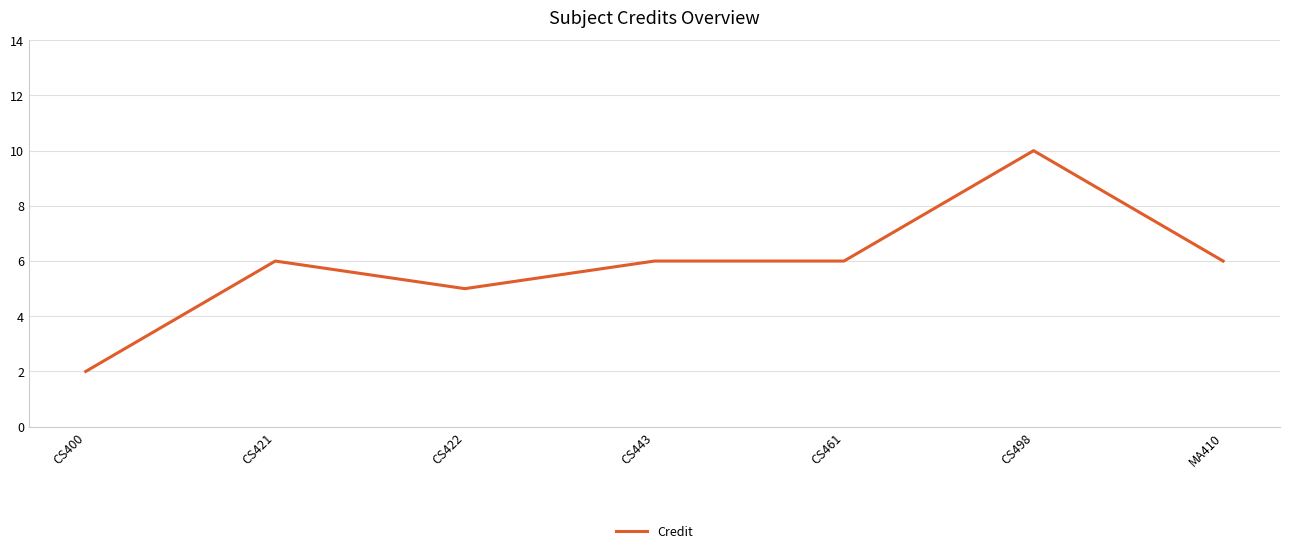

What value does the data have at CS498?

10